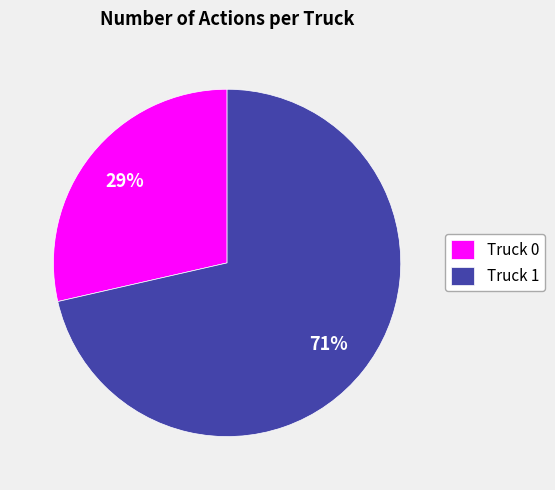

What is the ratio of the value at Truck 0 to the value at Truck 1?

0.4